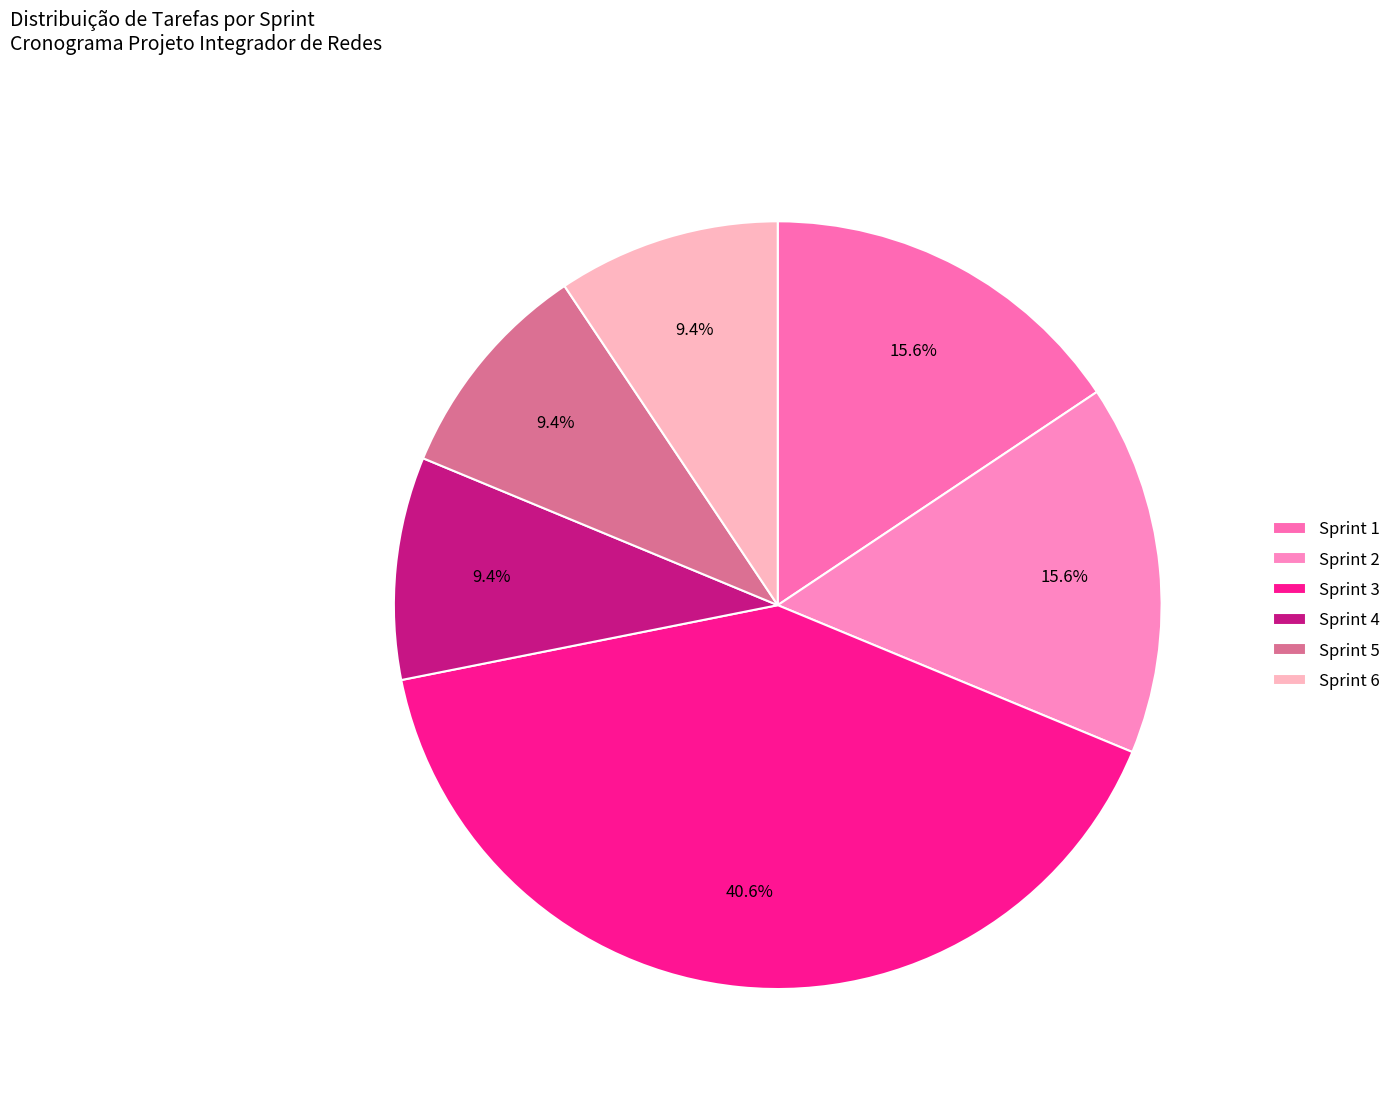

Count the number of slices in the pie.

6